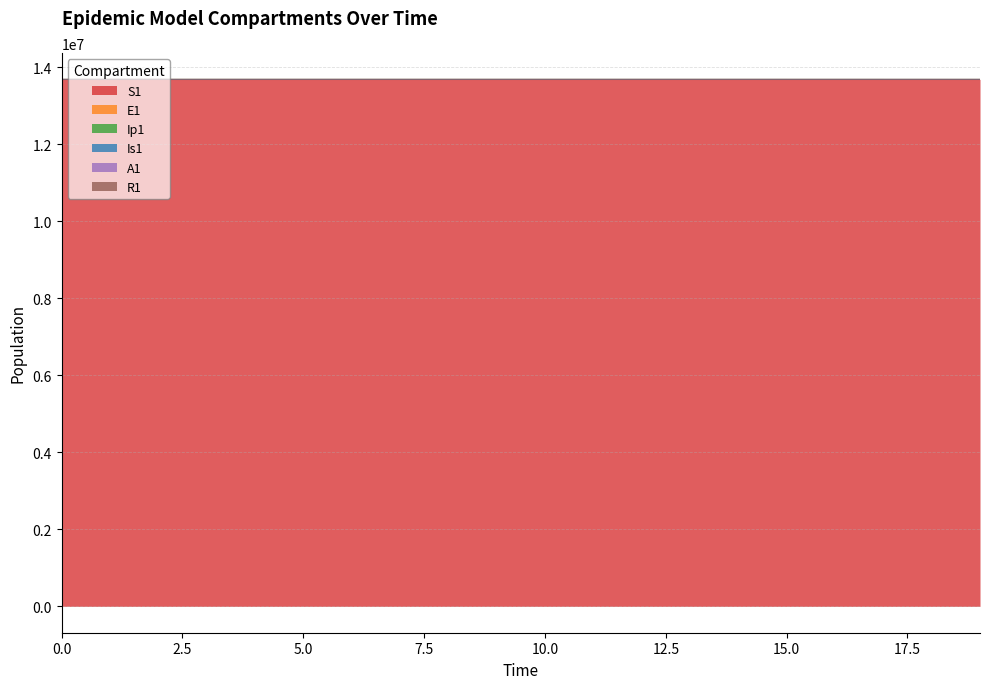

What is the maximum value for S1?

13678500.0